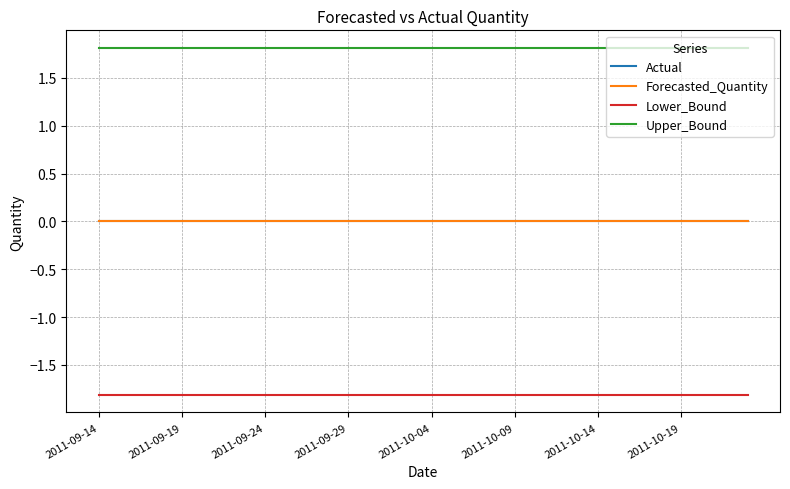

Does the chart display data point markers on the line(s)?

No